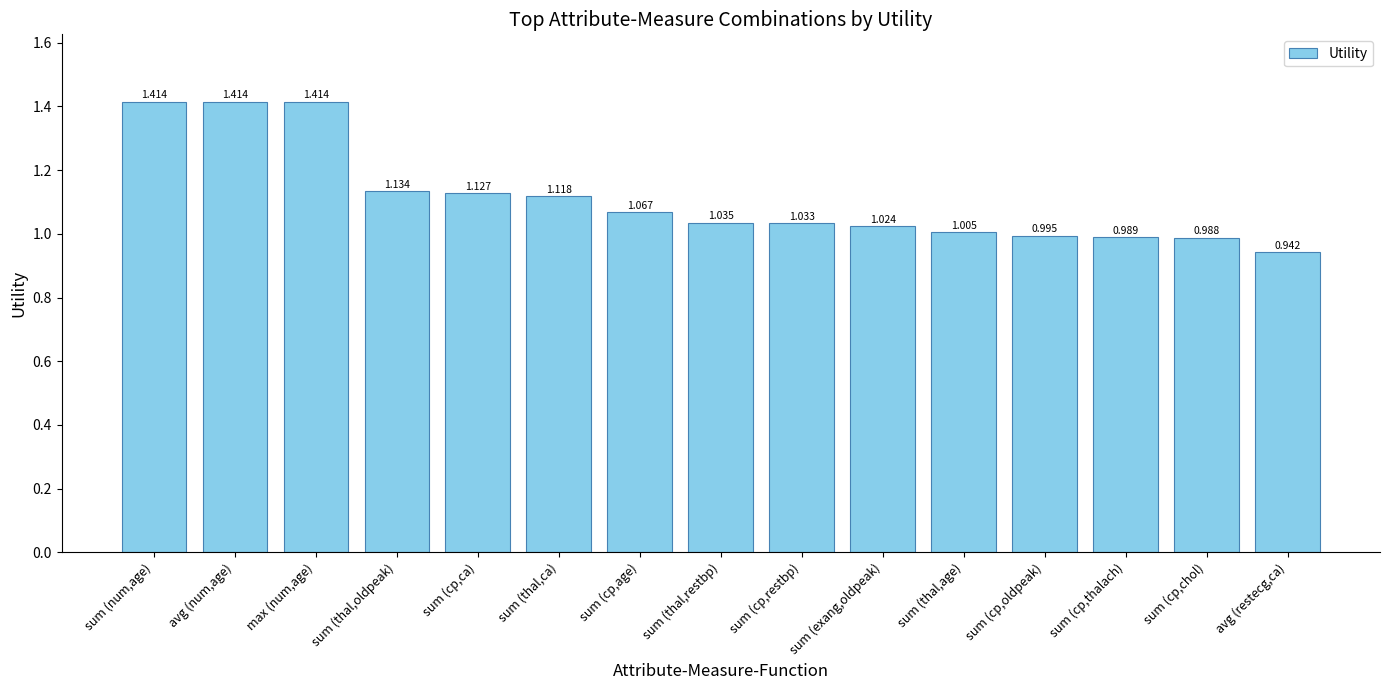

The value at sum (cp,thalach) is 1.0. True or false?

True